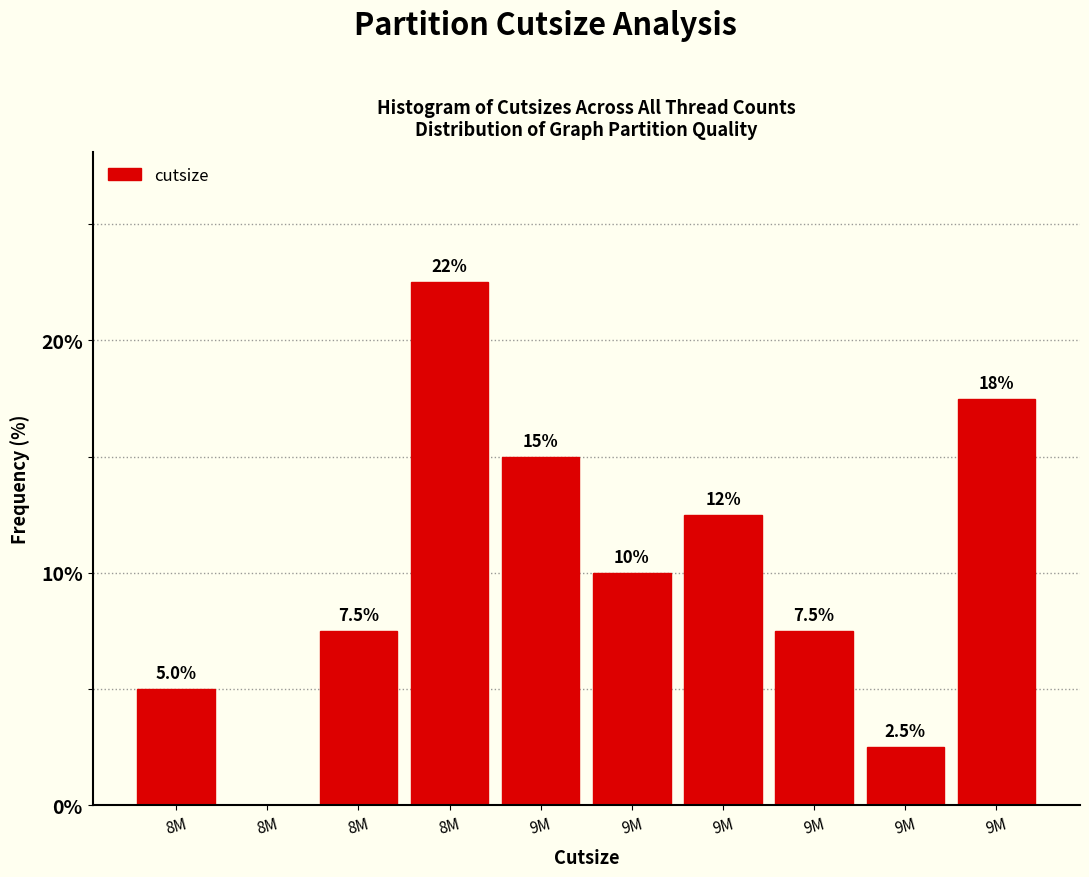

Are the bars horizontal?

No